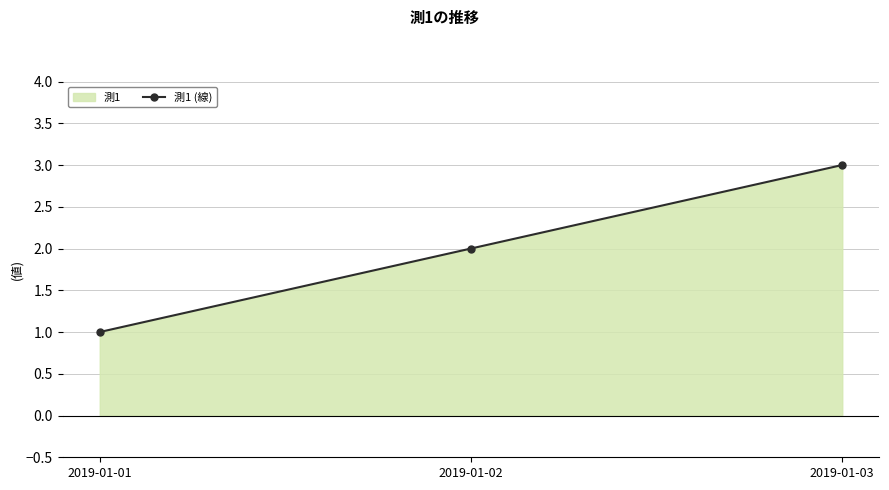

List the labels in order of value, smallest first.

2019-01-01, 2019-01-02, 2019-01-03